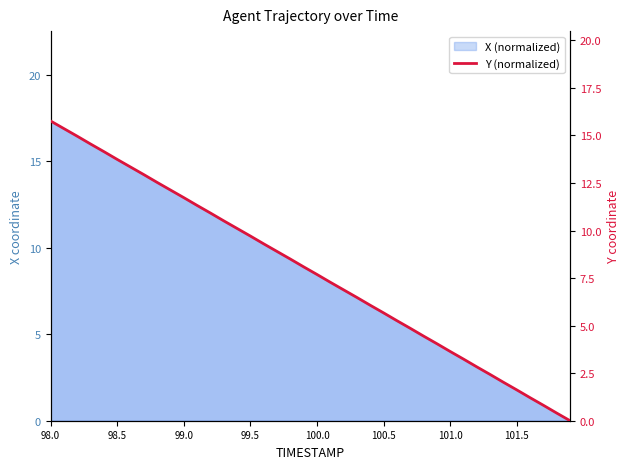

What is the greatest value displayed?

15.8